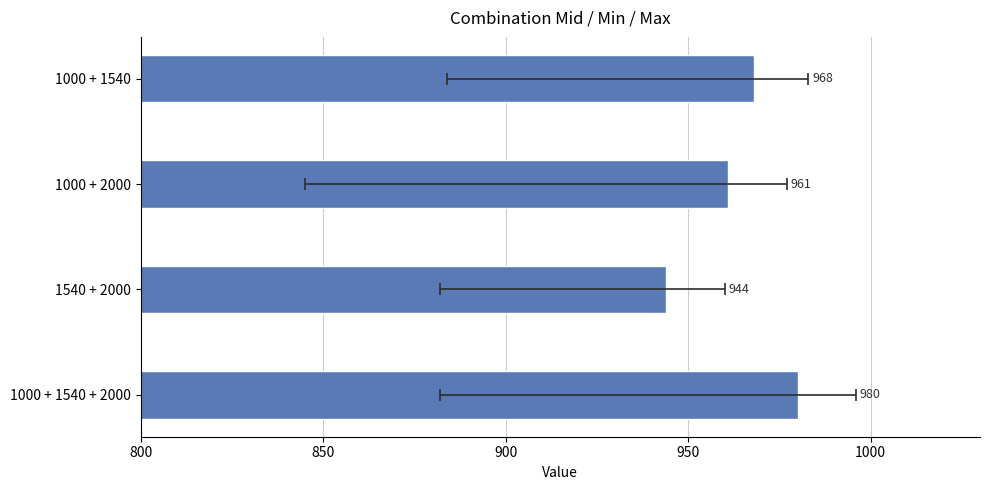

How many values are below 968?

2